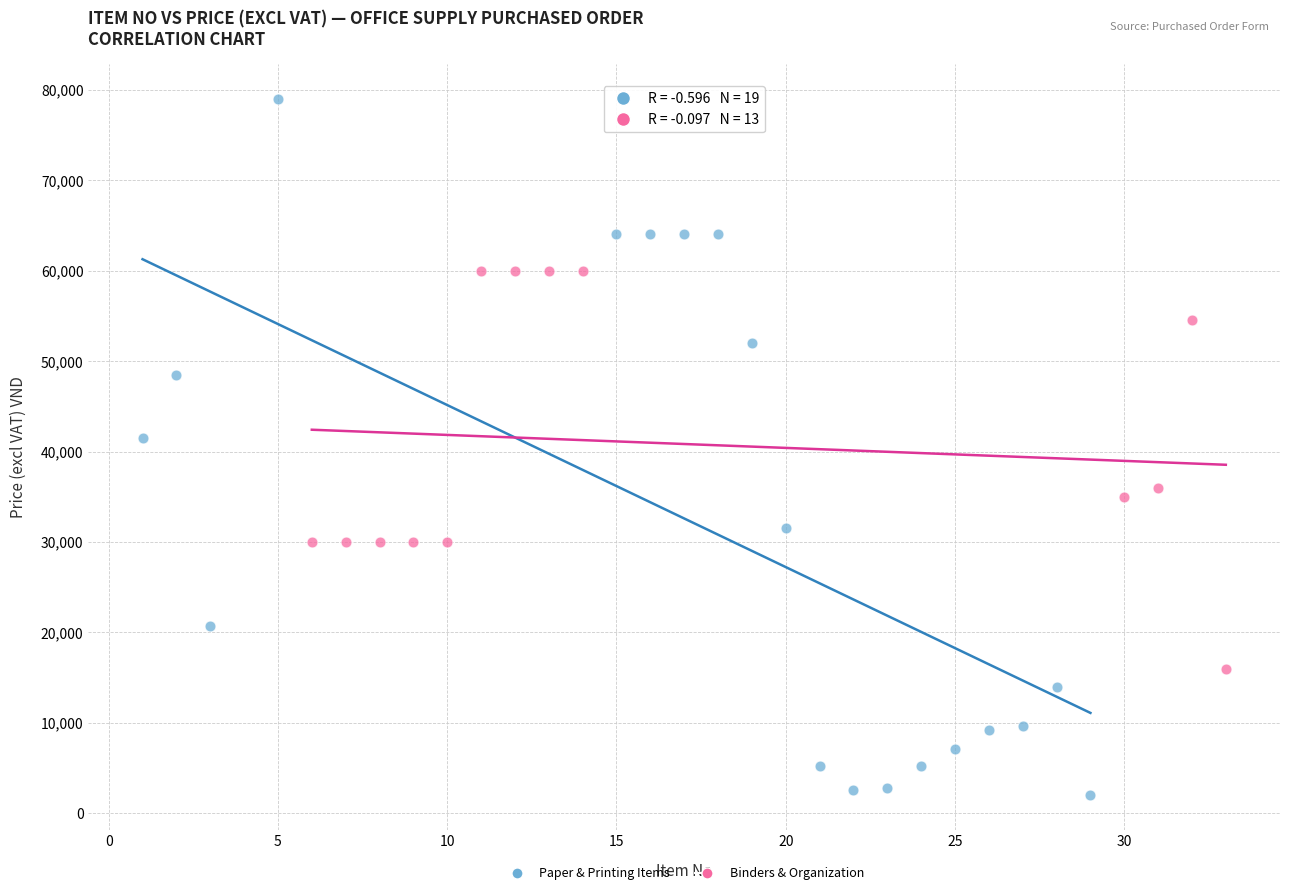

Which series has the widest spread of Y values?

Paper & Printing Items